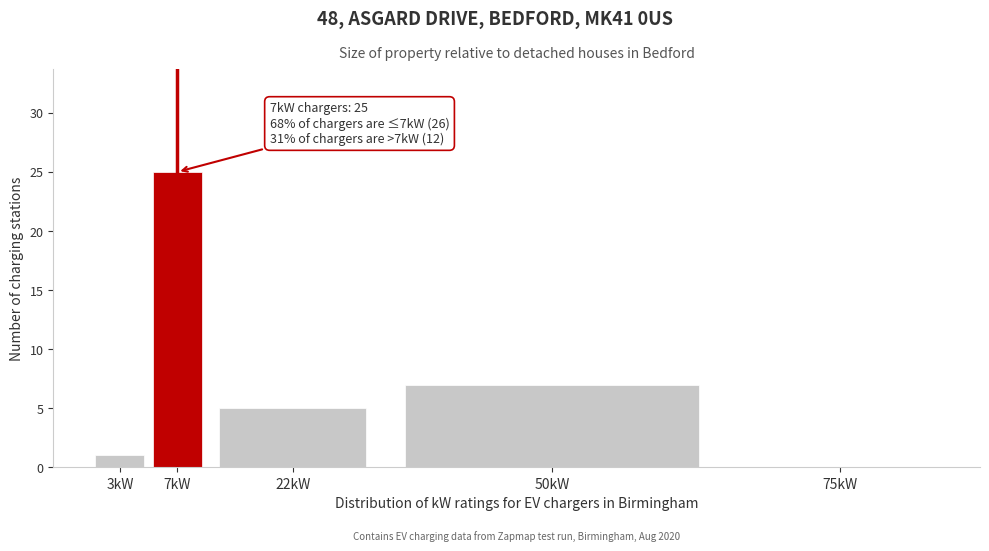

Reading left to right, extract all data points from this chart.

3kW=1	7kW=25	22kW=5	50kW=7	75kW=0